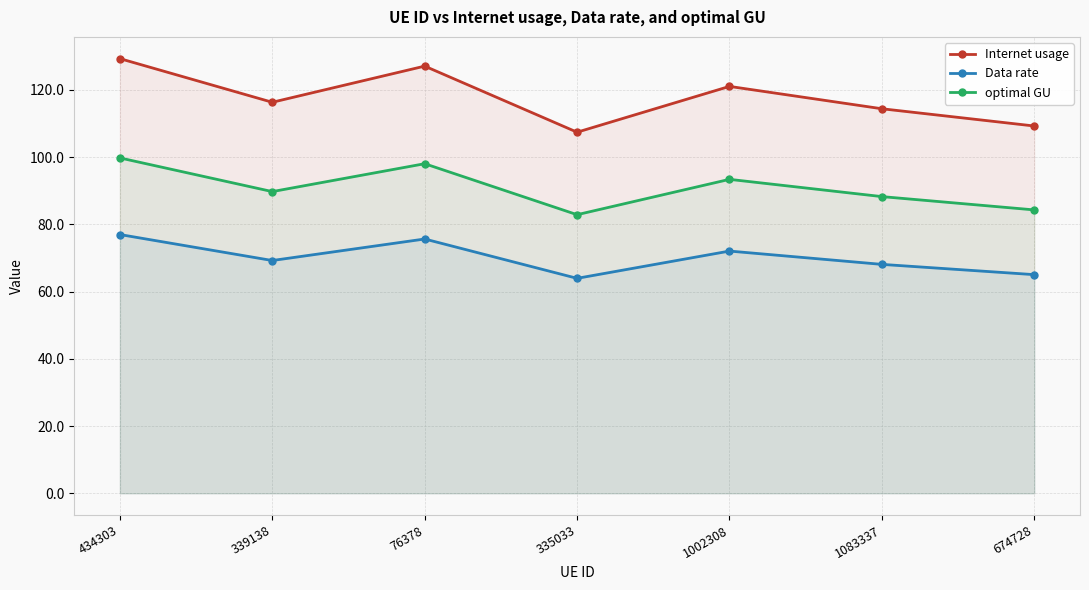

Where does the Data rate series first go above 69?

434303